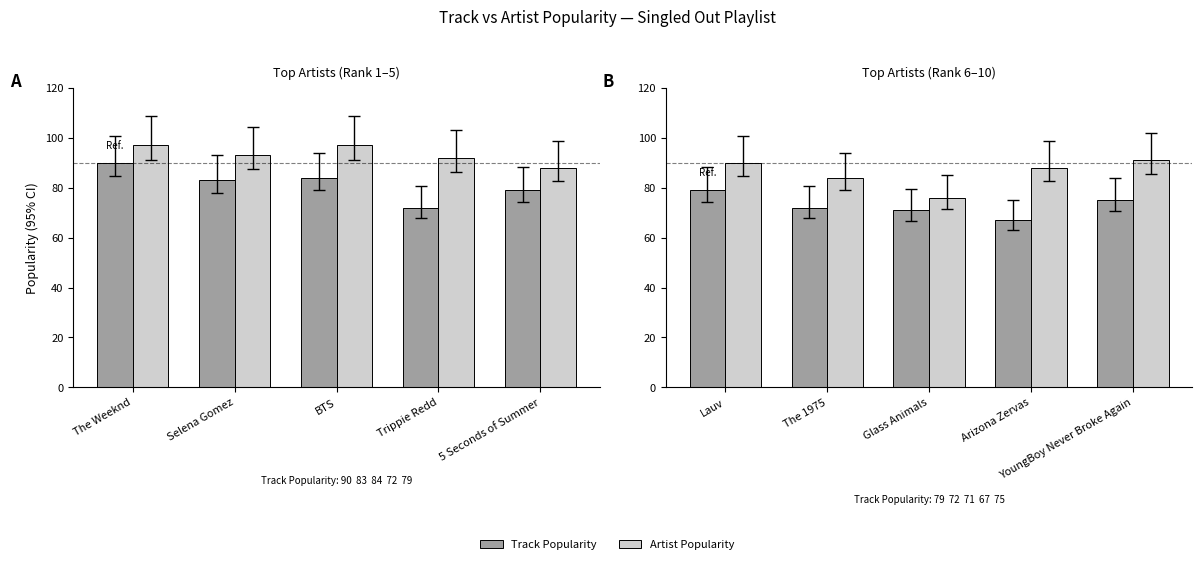

Rank the series by their maximum value, from highest to lowest.

Artist Popularity, Track Popularity